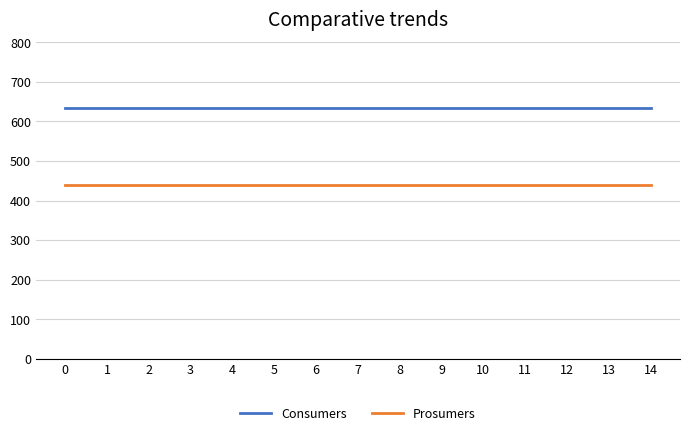

Reading right to left, transcribe all the data shown in this chart.

Consumers: 635	635	635	635	635	635	635	635	635	635	635	635	635	635	635
Prosumers: 440	440	440	440	440	440	440	440	440	440	440	440	440	440	440